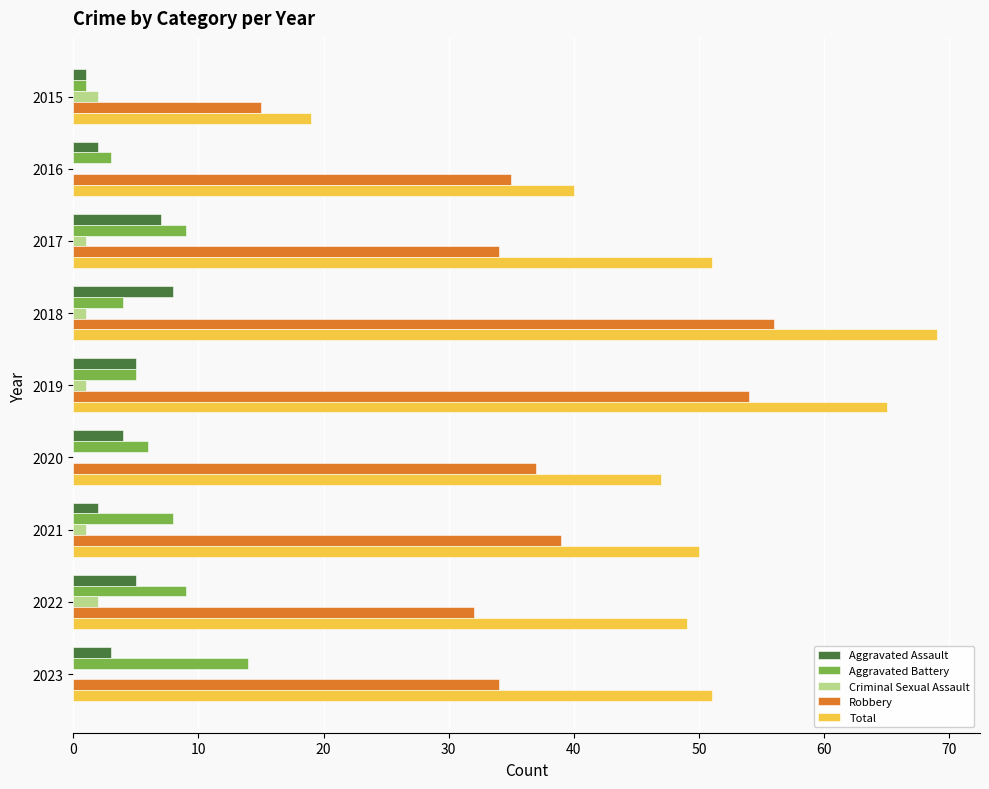

What are all the series names shown in the legend?

Aggravated Assault, Aggravated Battery, Criminal Sexual Assault, Robbery, Total